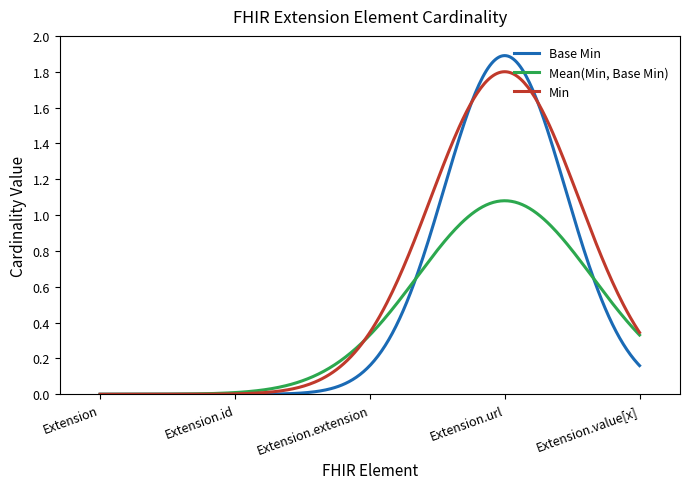

Rank the series by their maximum value, from lowest to highest.

Mean(Min, Base Min), Min, Base Min